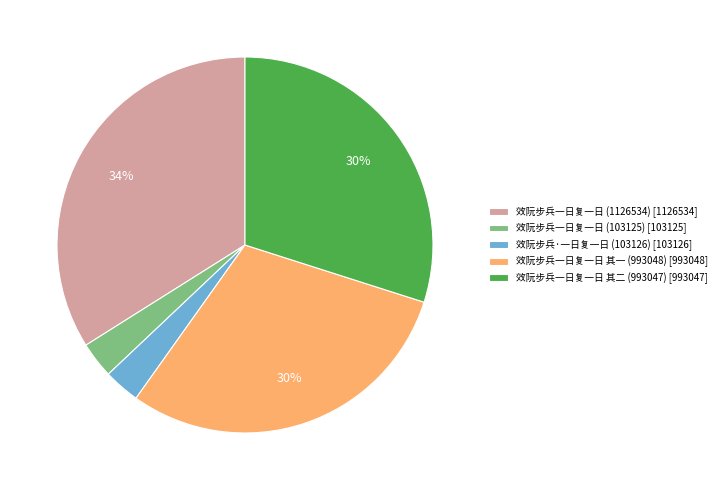

To the nearest percent, what portion does 效阮步兵一日复一日 (103125) represent?

3%